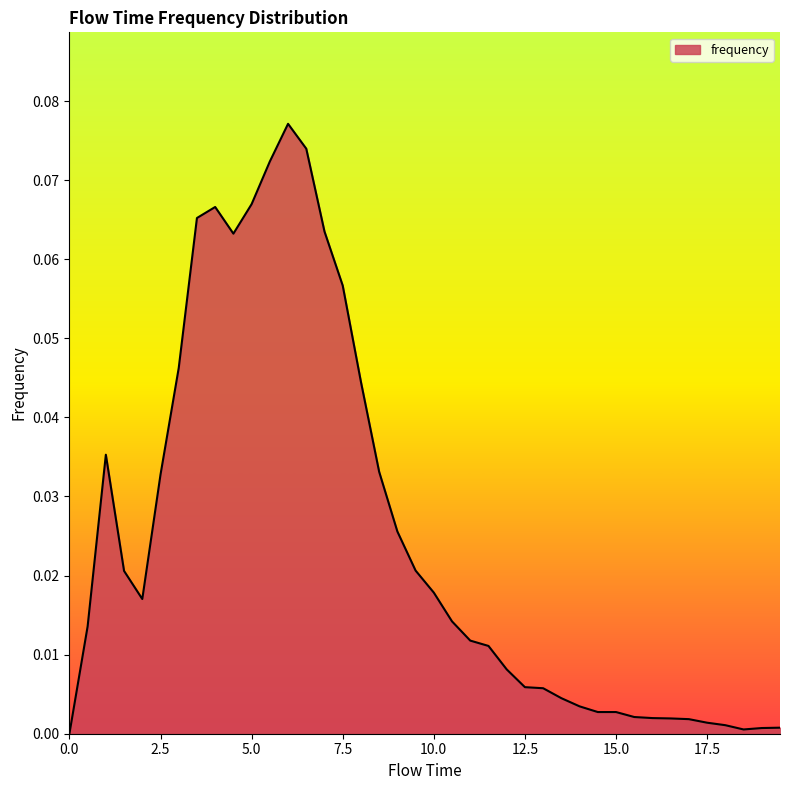

What is the sum of all values?

1.0